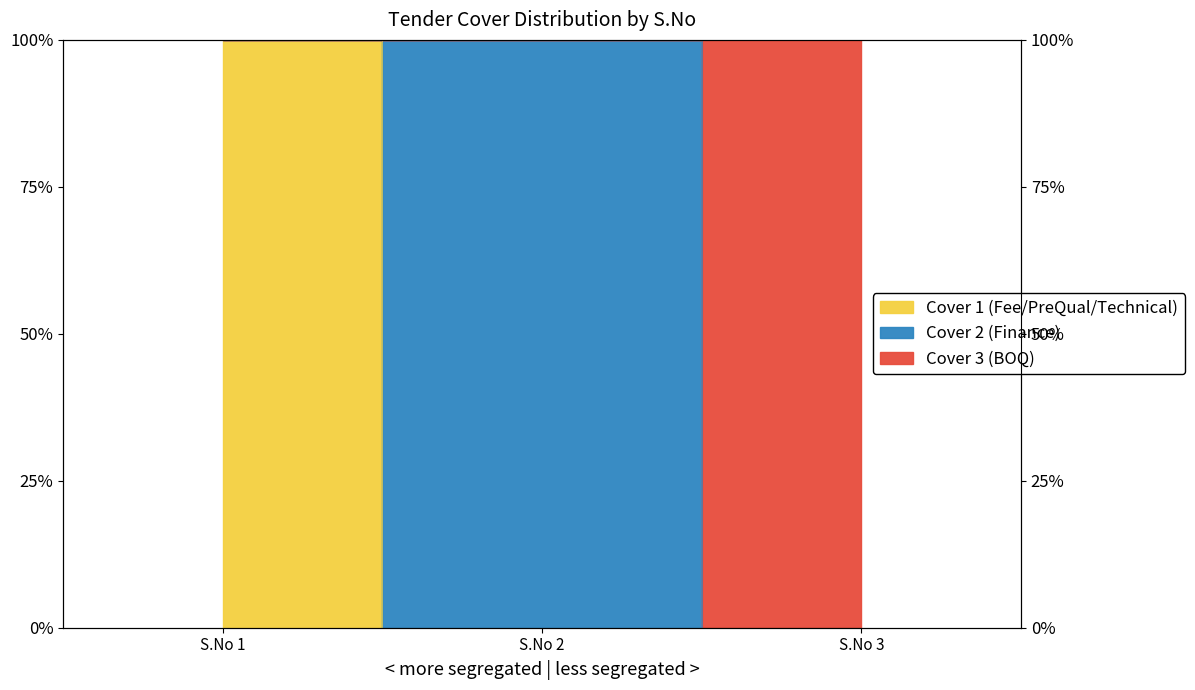

Does the chart have visible grid lines?

No